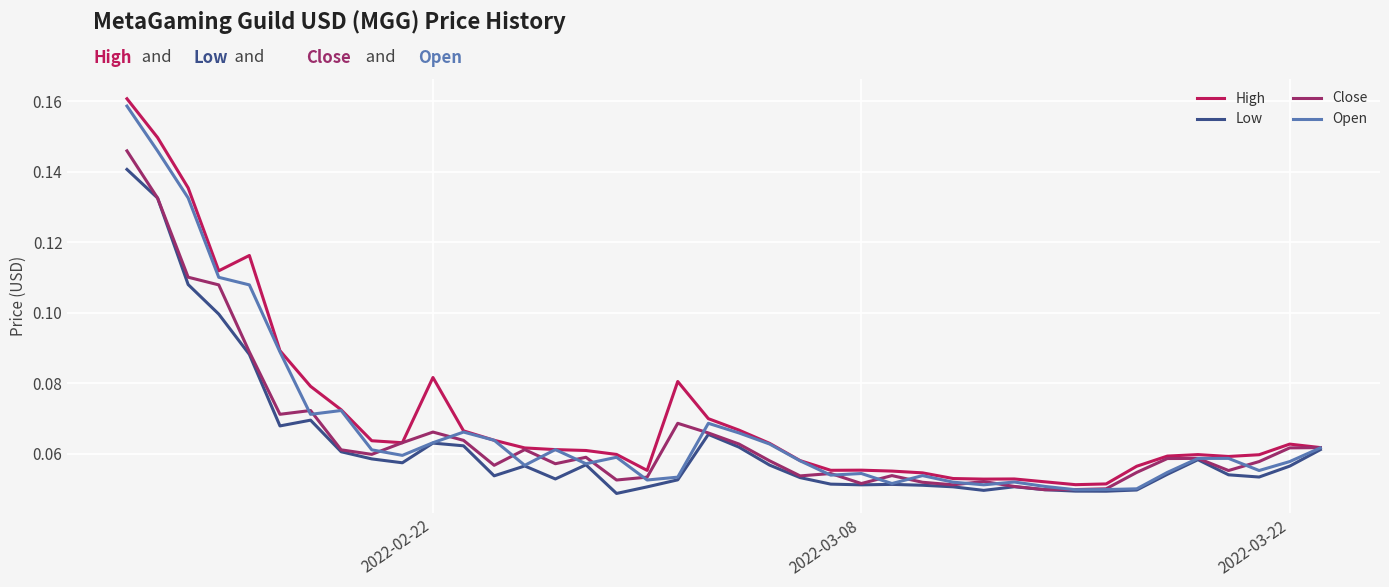

Which series has the largest range (max minus min)?

High